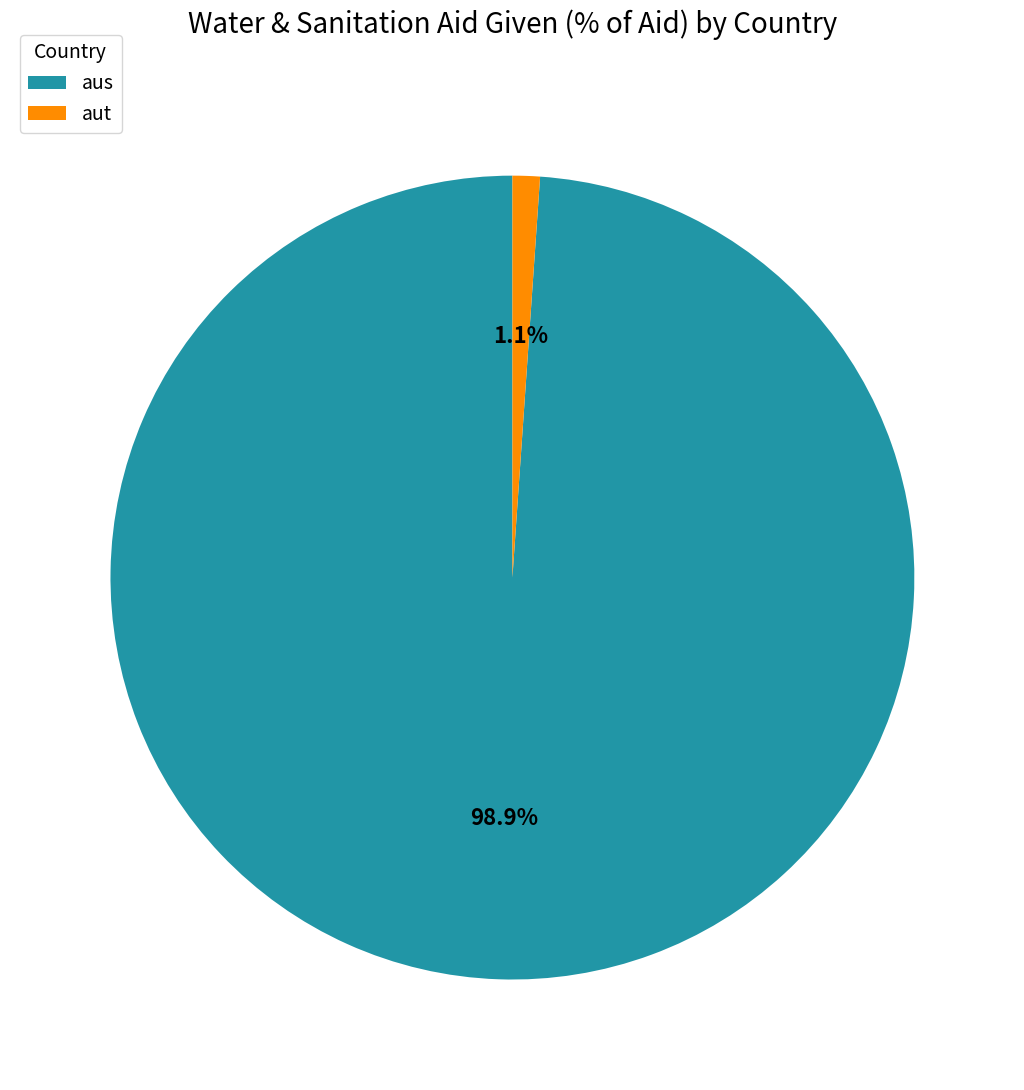

Which has a higher value, aus or aut?

aus